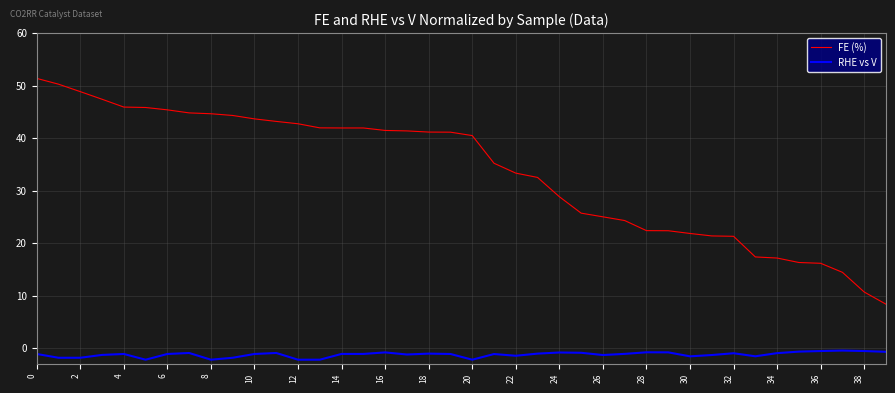

Which series has the largest range (max minus min)?

FE (%)